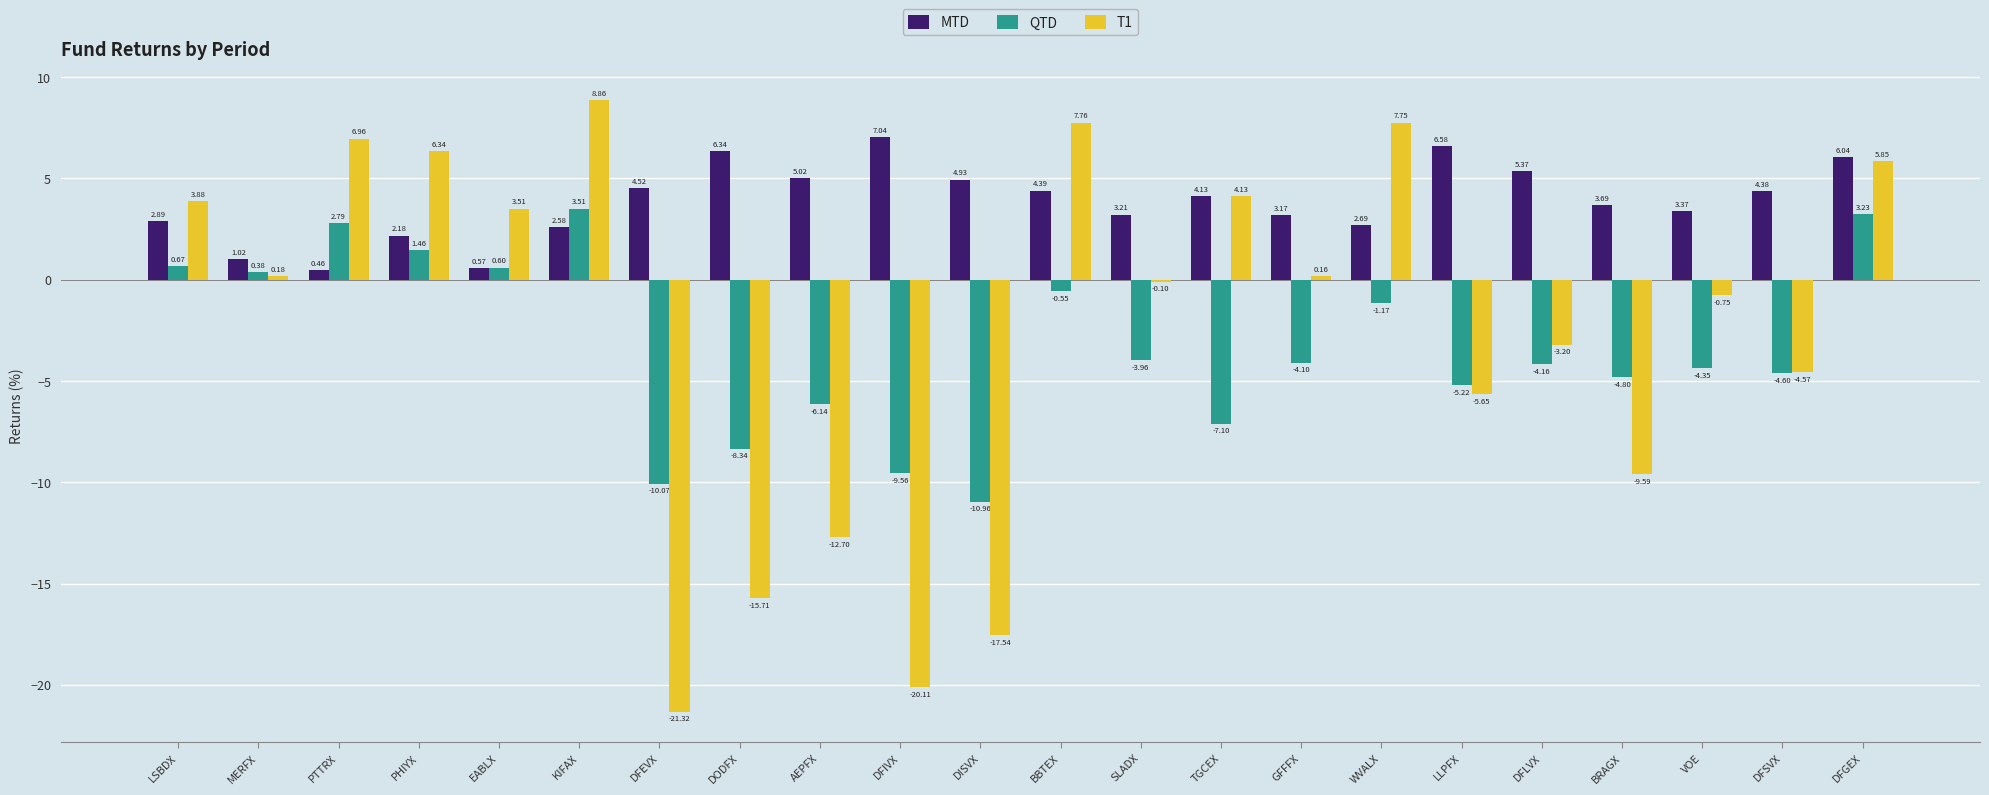

What is the difference between the T1 values at DODFX and DFEVX?

5.6